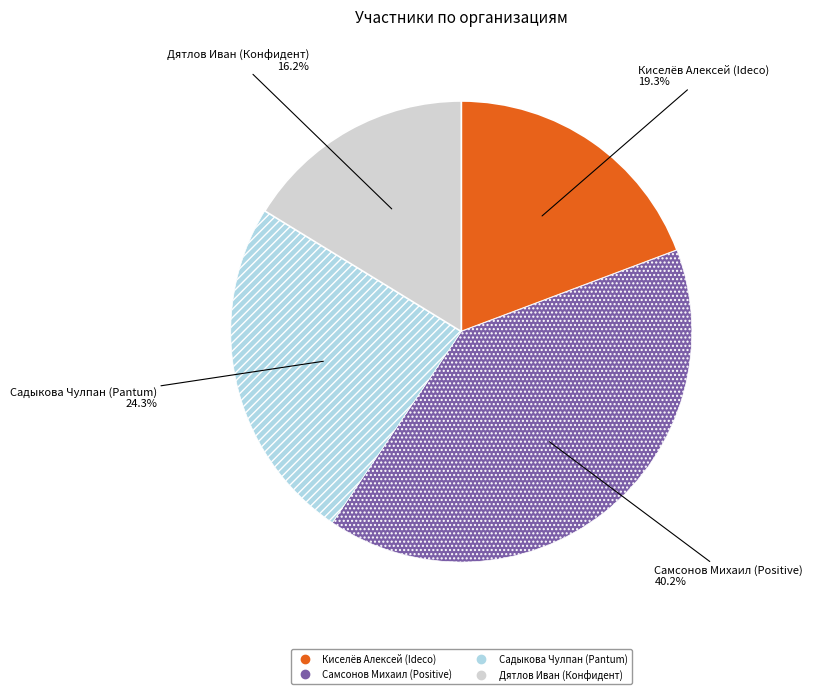

What portion of the pie excludes Самсонов Михаил (Positive)?

59.8%